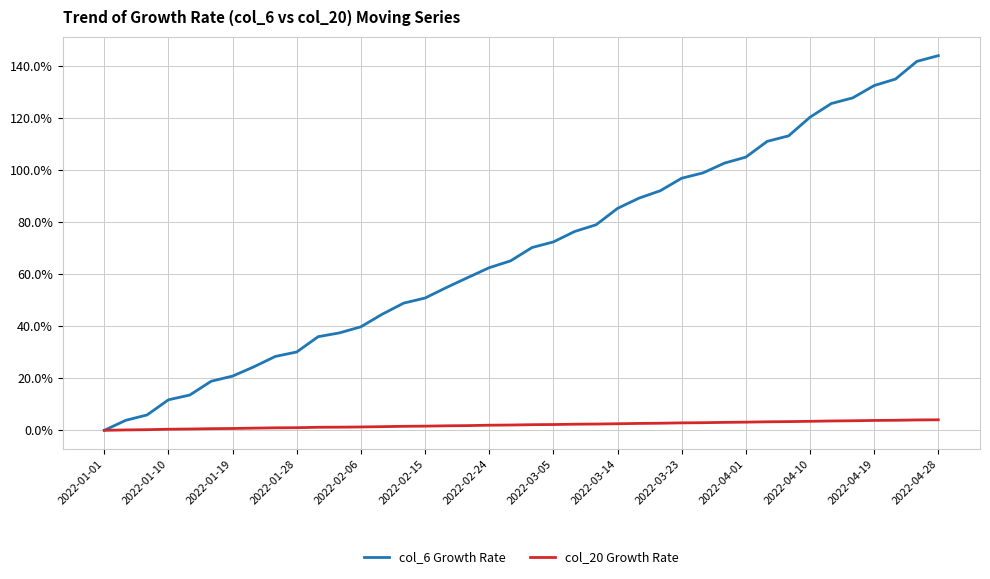

Does the chart display data point markers on the line(s)?

No